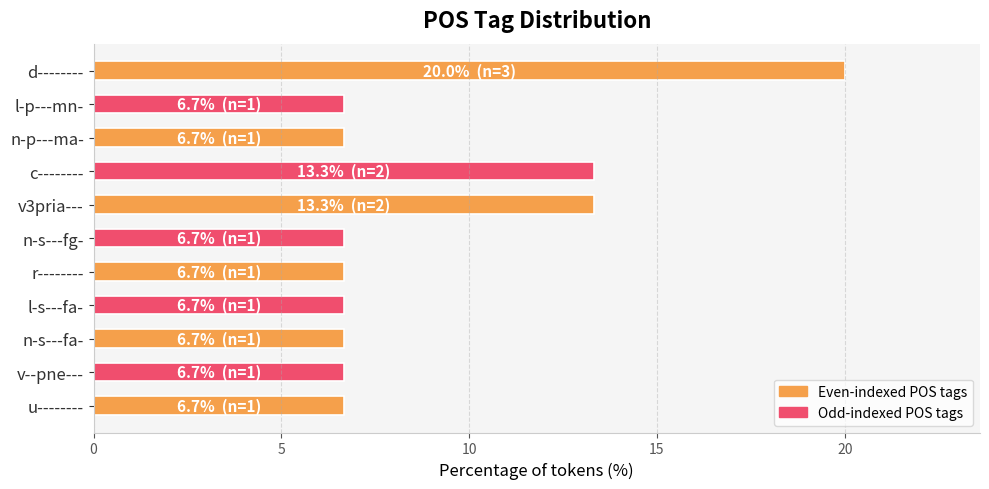

What is the change in value from d-------- to l-p---mn-?

-13.3